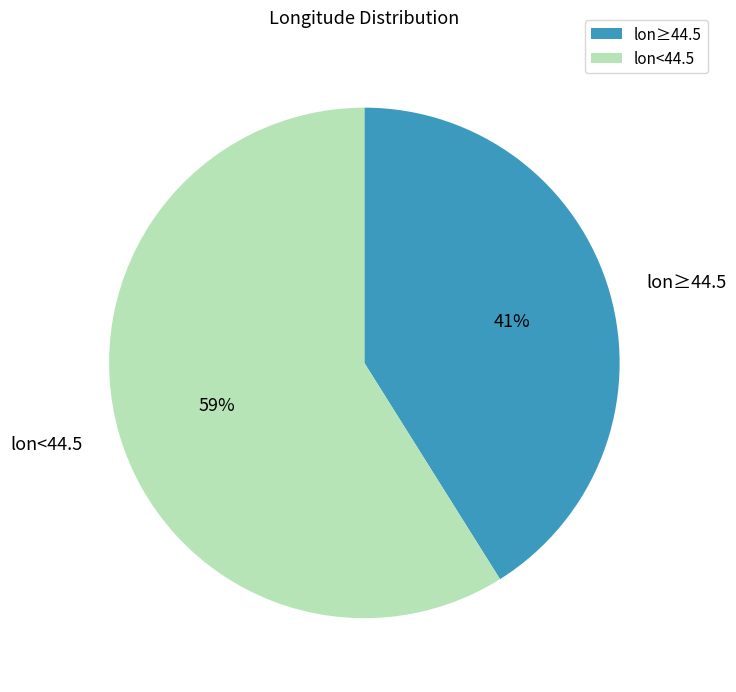

Count the number of slices in the pie.

2